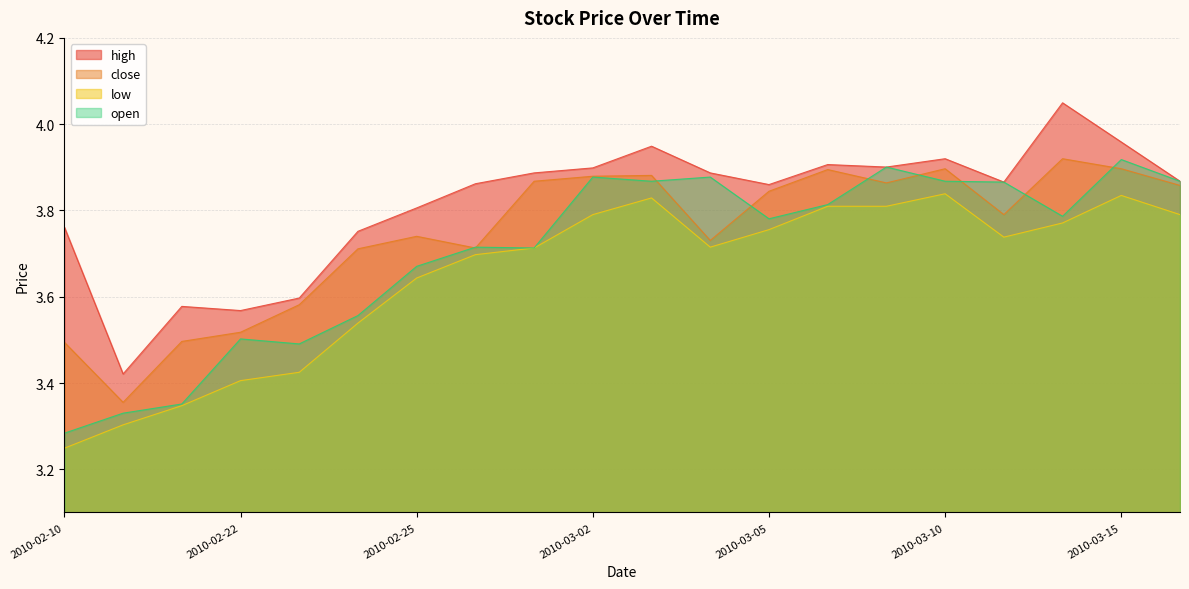

What is the sum of all close values?

74.9